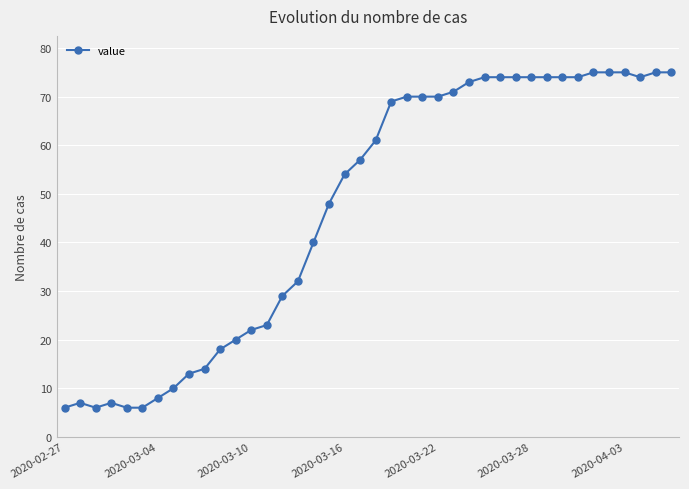

What is the greatest value displayed?

75